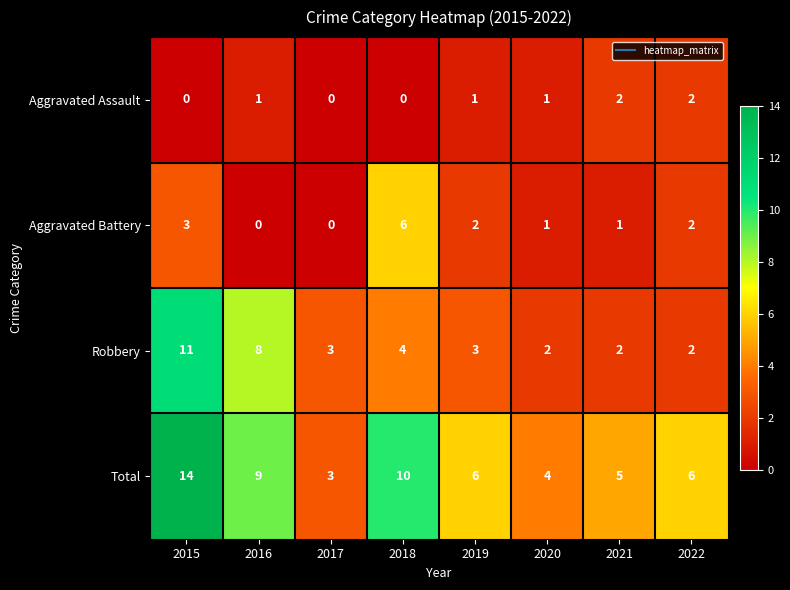

List the series in order of their overall mean, highest first.

Total, Robbery, Aggravated Battery, Aggravated Assault